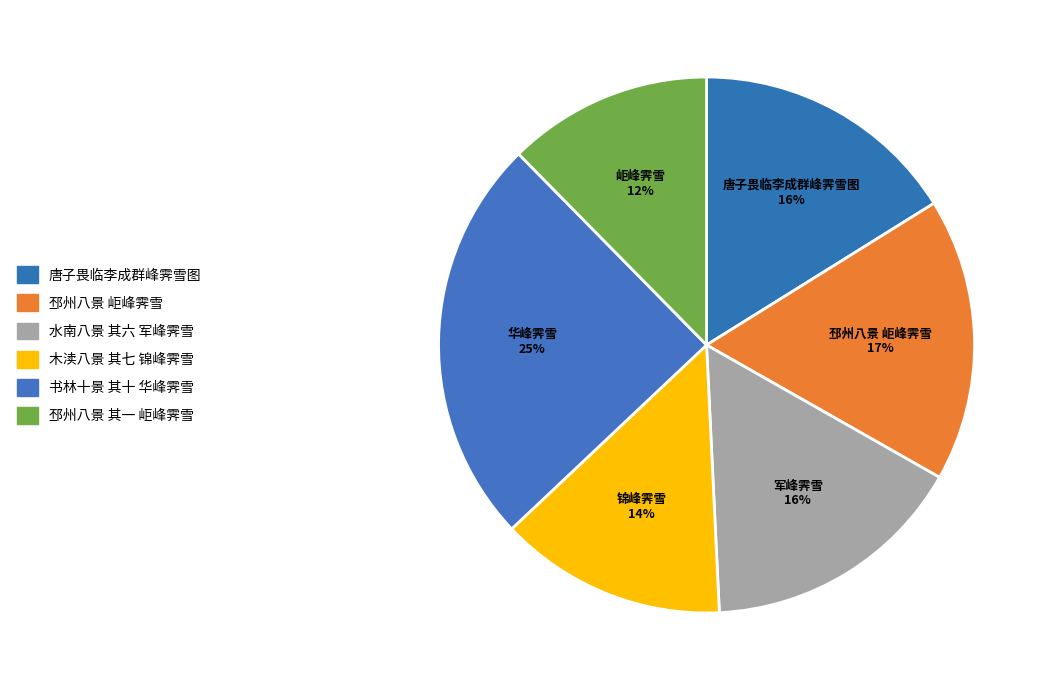

Which category has the biggest portion of the pie?

书林十景 其十 华峰霁雪